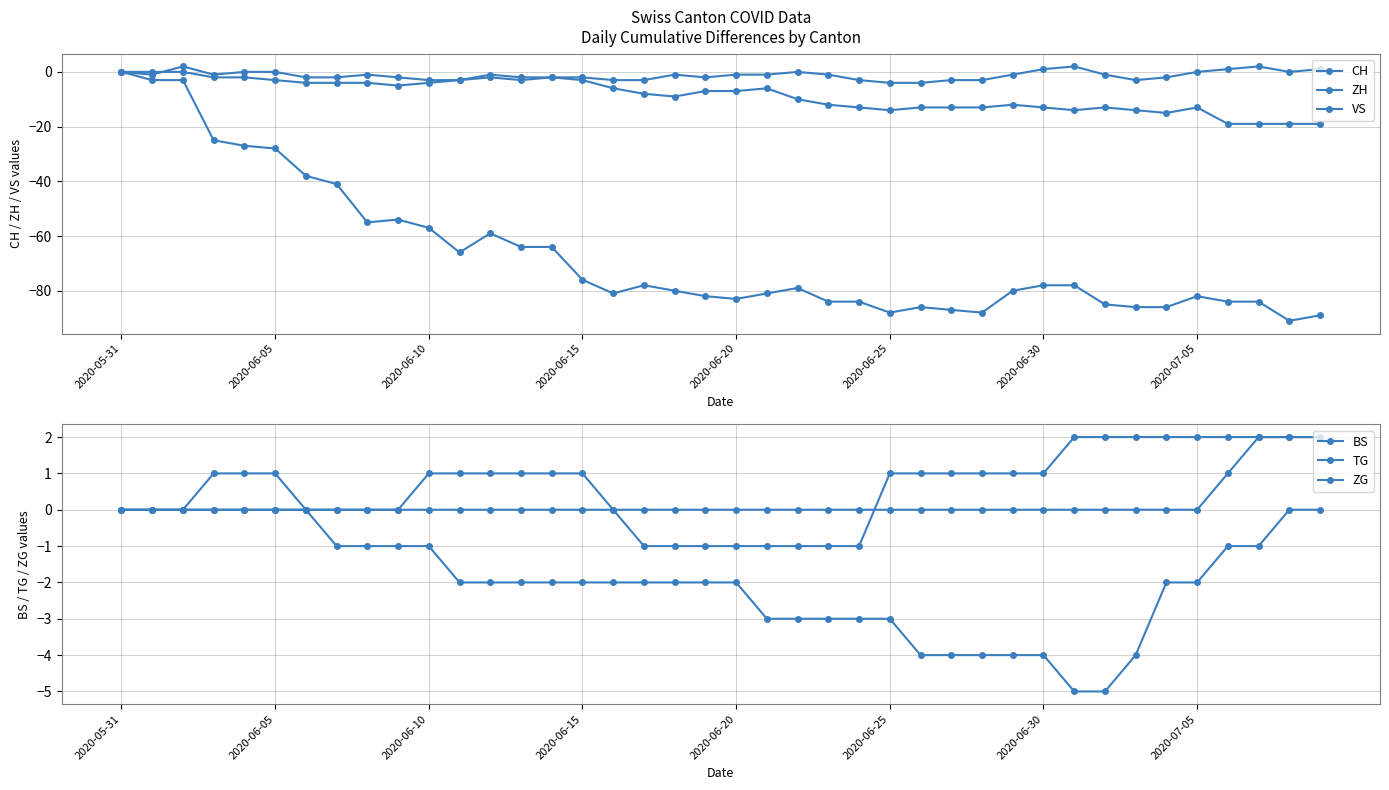

How many positive values does the ZH series have?

5